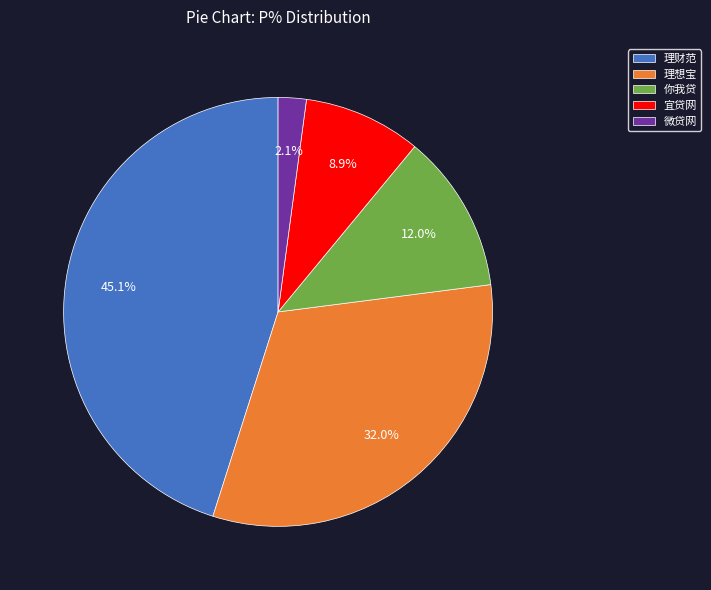

To the nearest percent, what percentage of the pie is 理想宝?

32%